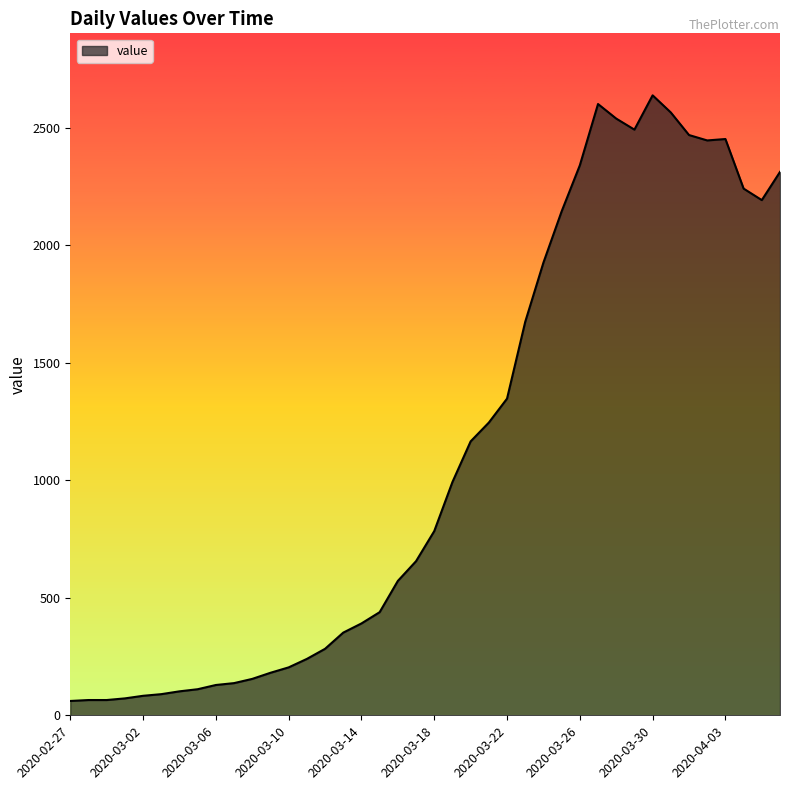

How many lines are shown in the chart?

1